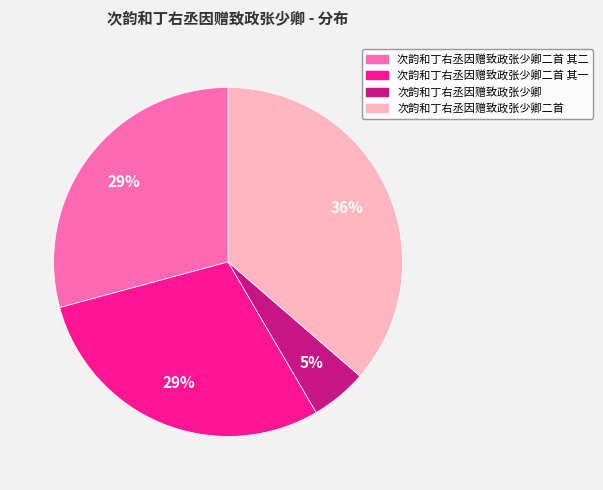

Combined, do 次韵和丁右丞因赠致政张少卿 and 次韵和丁右丞因赠致政张少卿二首 其二 account for over 50%?

No